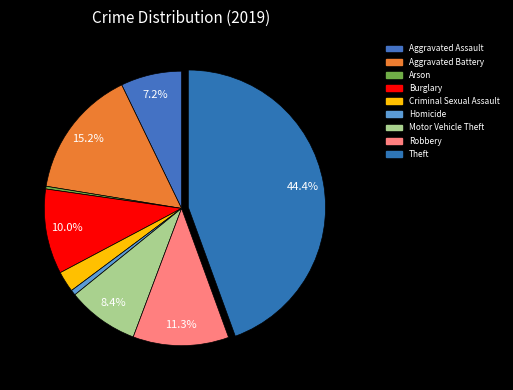

What percentage is the Burglary slice, to the nearest percent?

10%